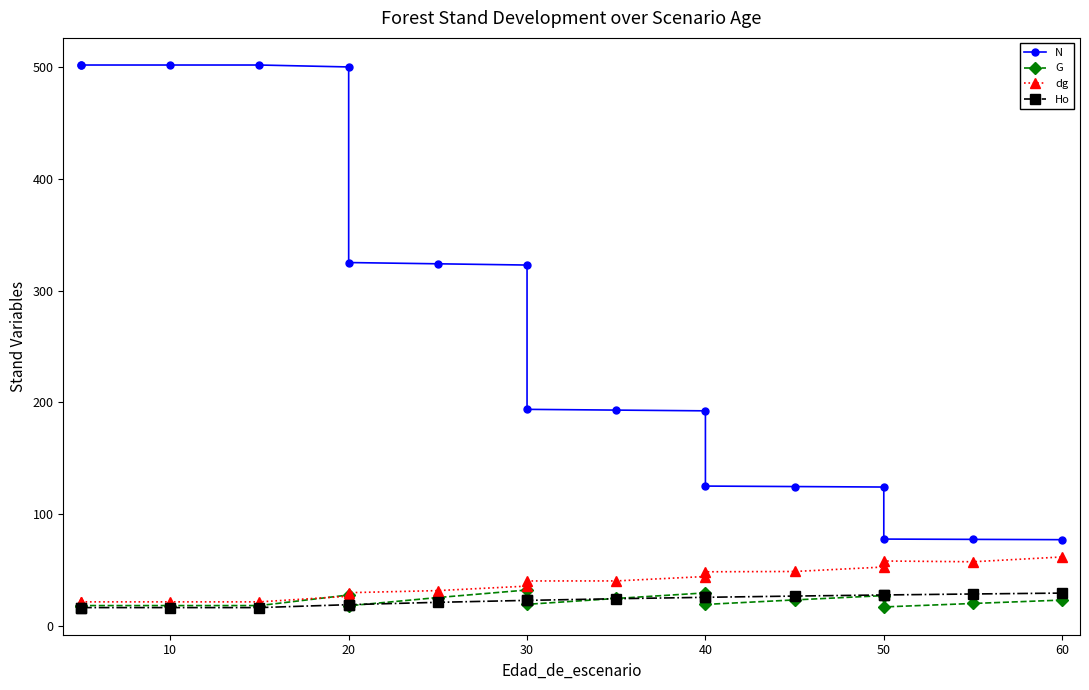

What is the difference between the maximum and second lowest values in the dg series?

40.2